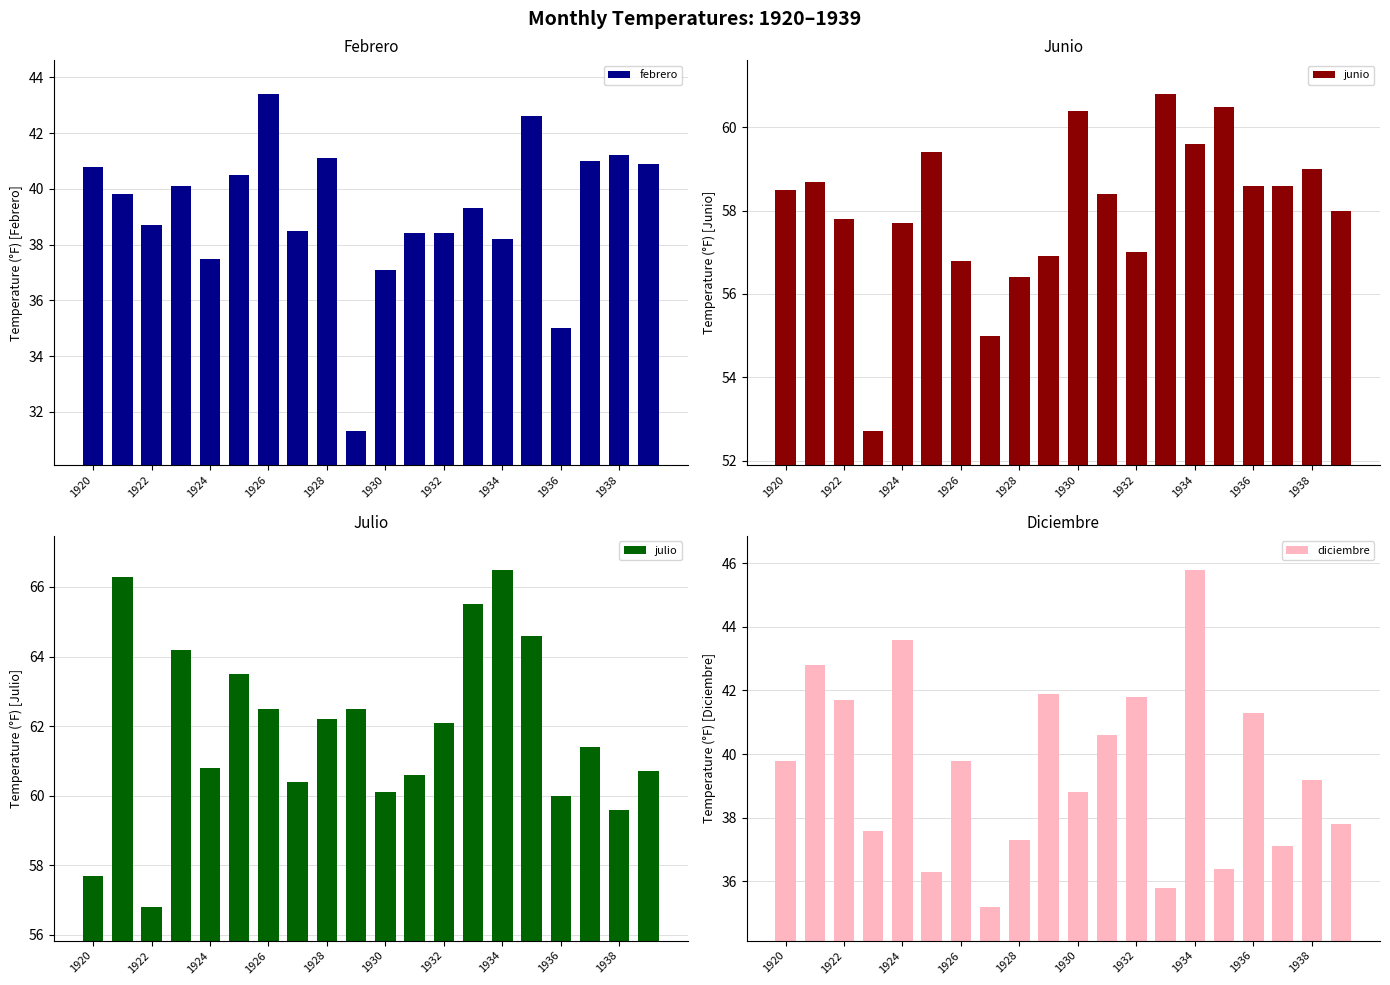

What is the minimum value for junio?

52.7